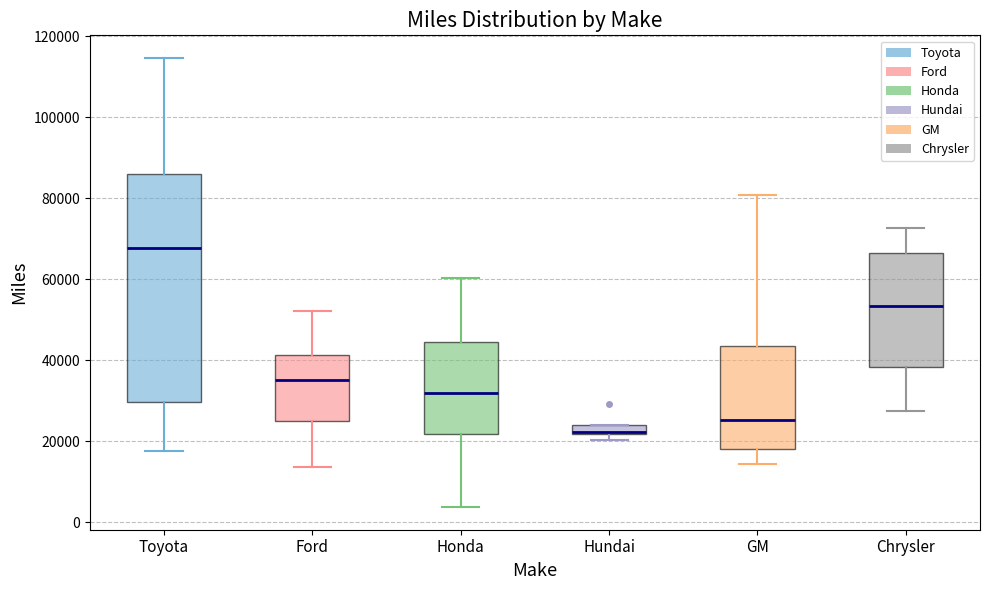

Which box has the lowest median line?

Hundai